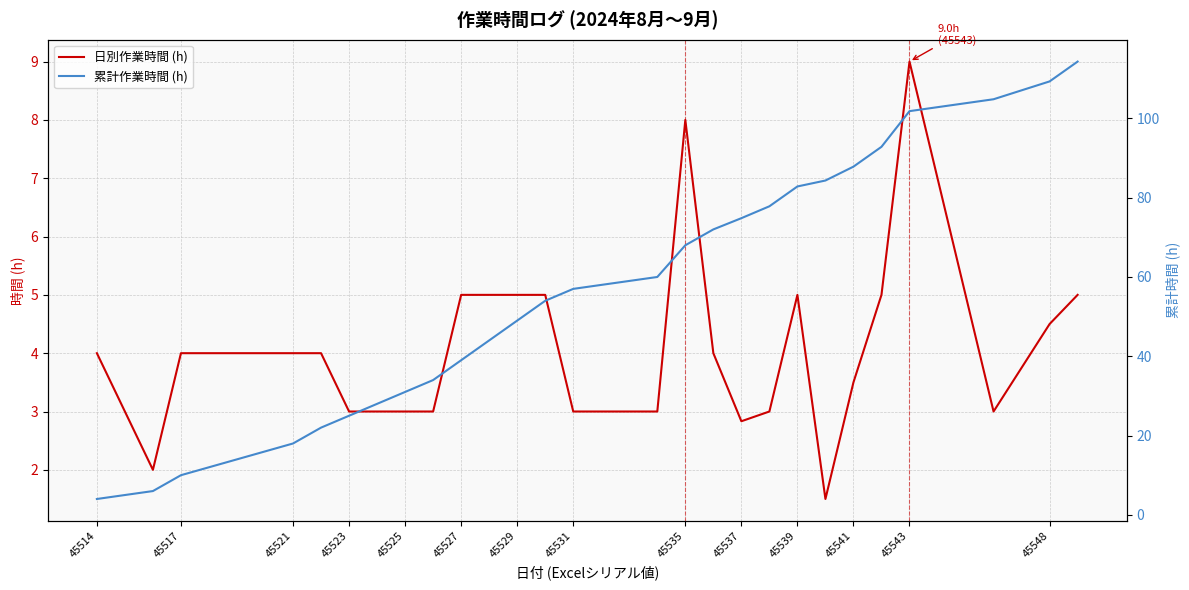

True or false: 日別作業時間 (h) and 累計作業時間 (h) cross at least once.

False